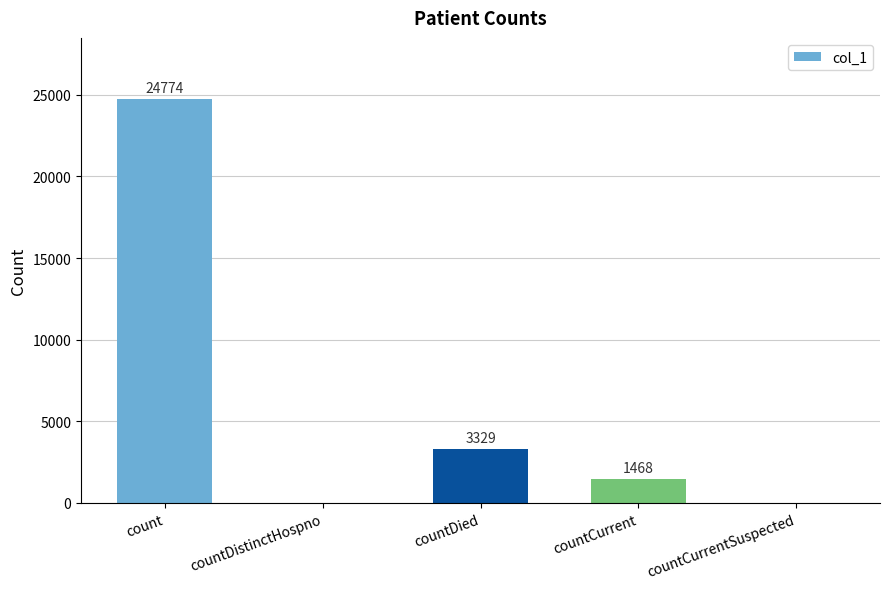

How many distinct data groups are displayed?

1